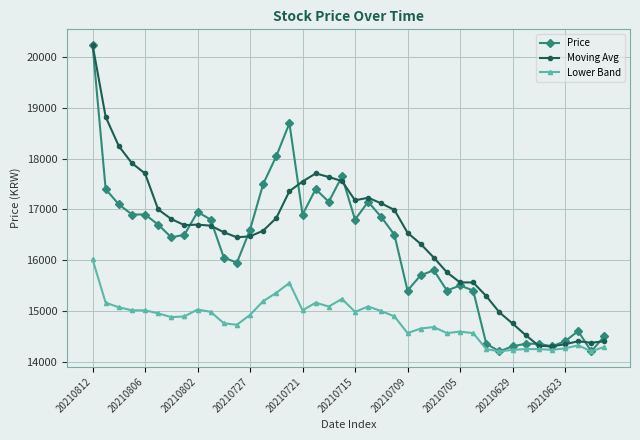

What are all the series names shown in the legend?

Price, Moving Avg, Lower Band